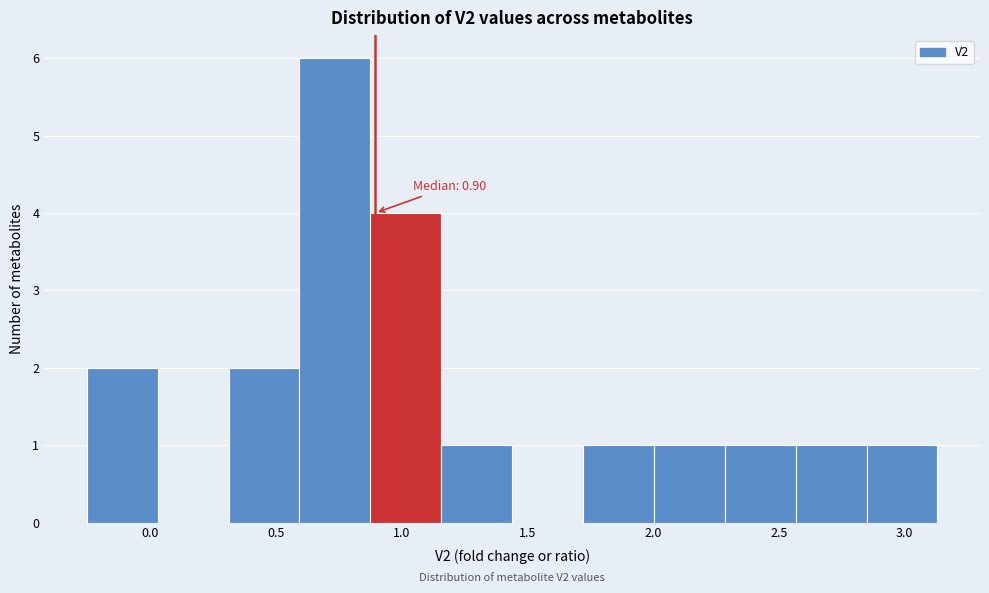

Which range on the x-axis has the tallest bar?

0.60 to 0.90